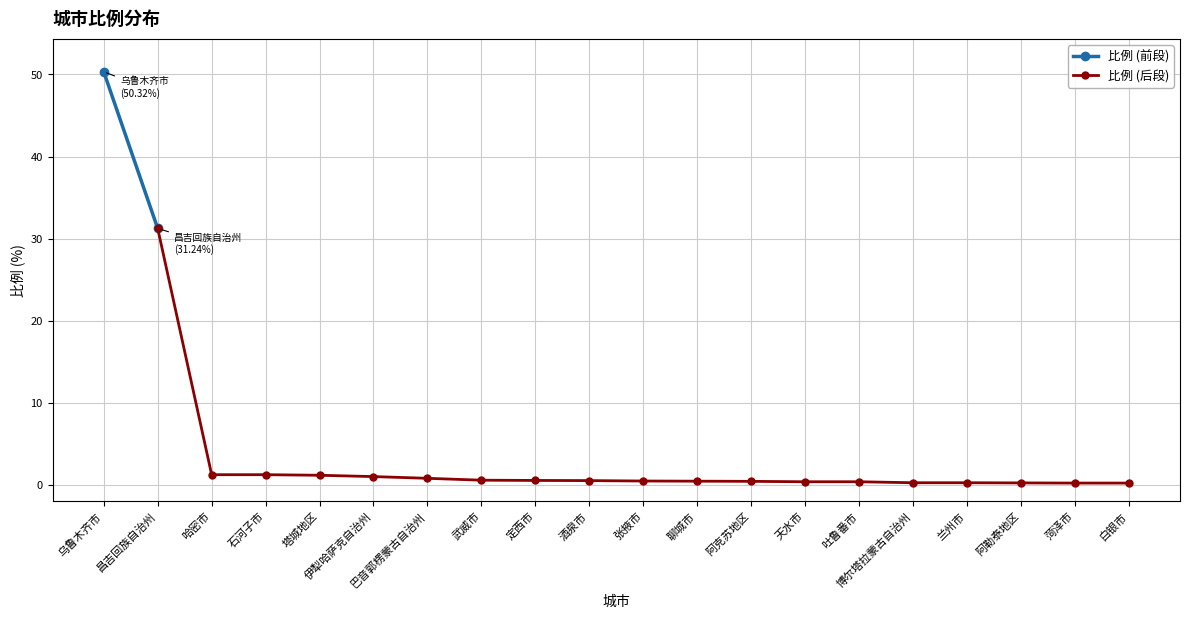

What is the maximum value shown in the chart?

50.3